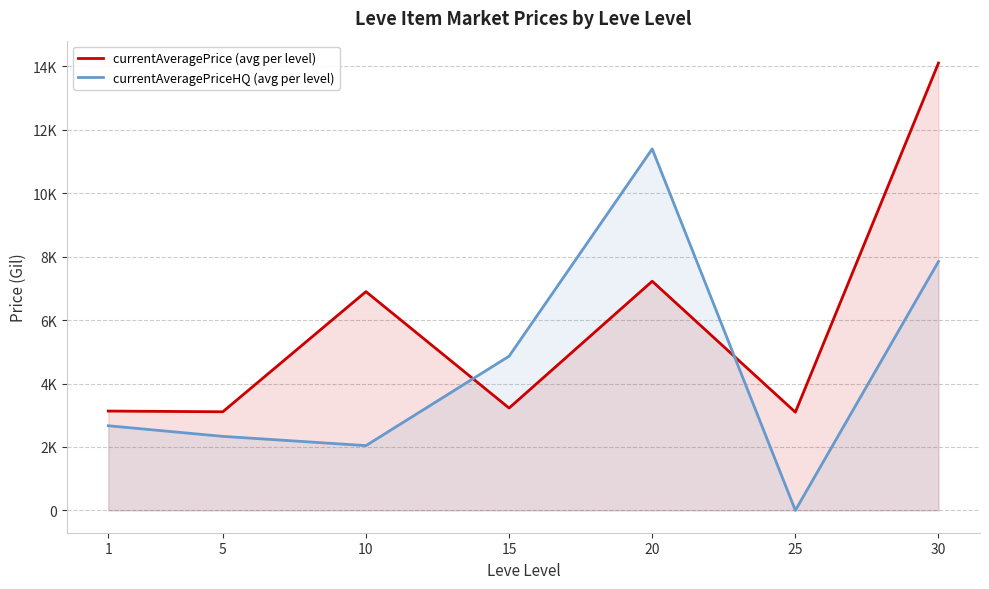

Rank the series at 20 from highest to lowest value.

currentAveragePriceHQ (avg per level), currentAveragePrice (avg per level)